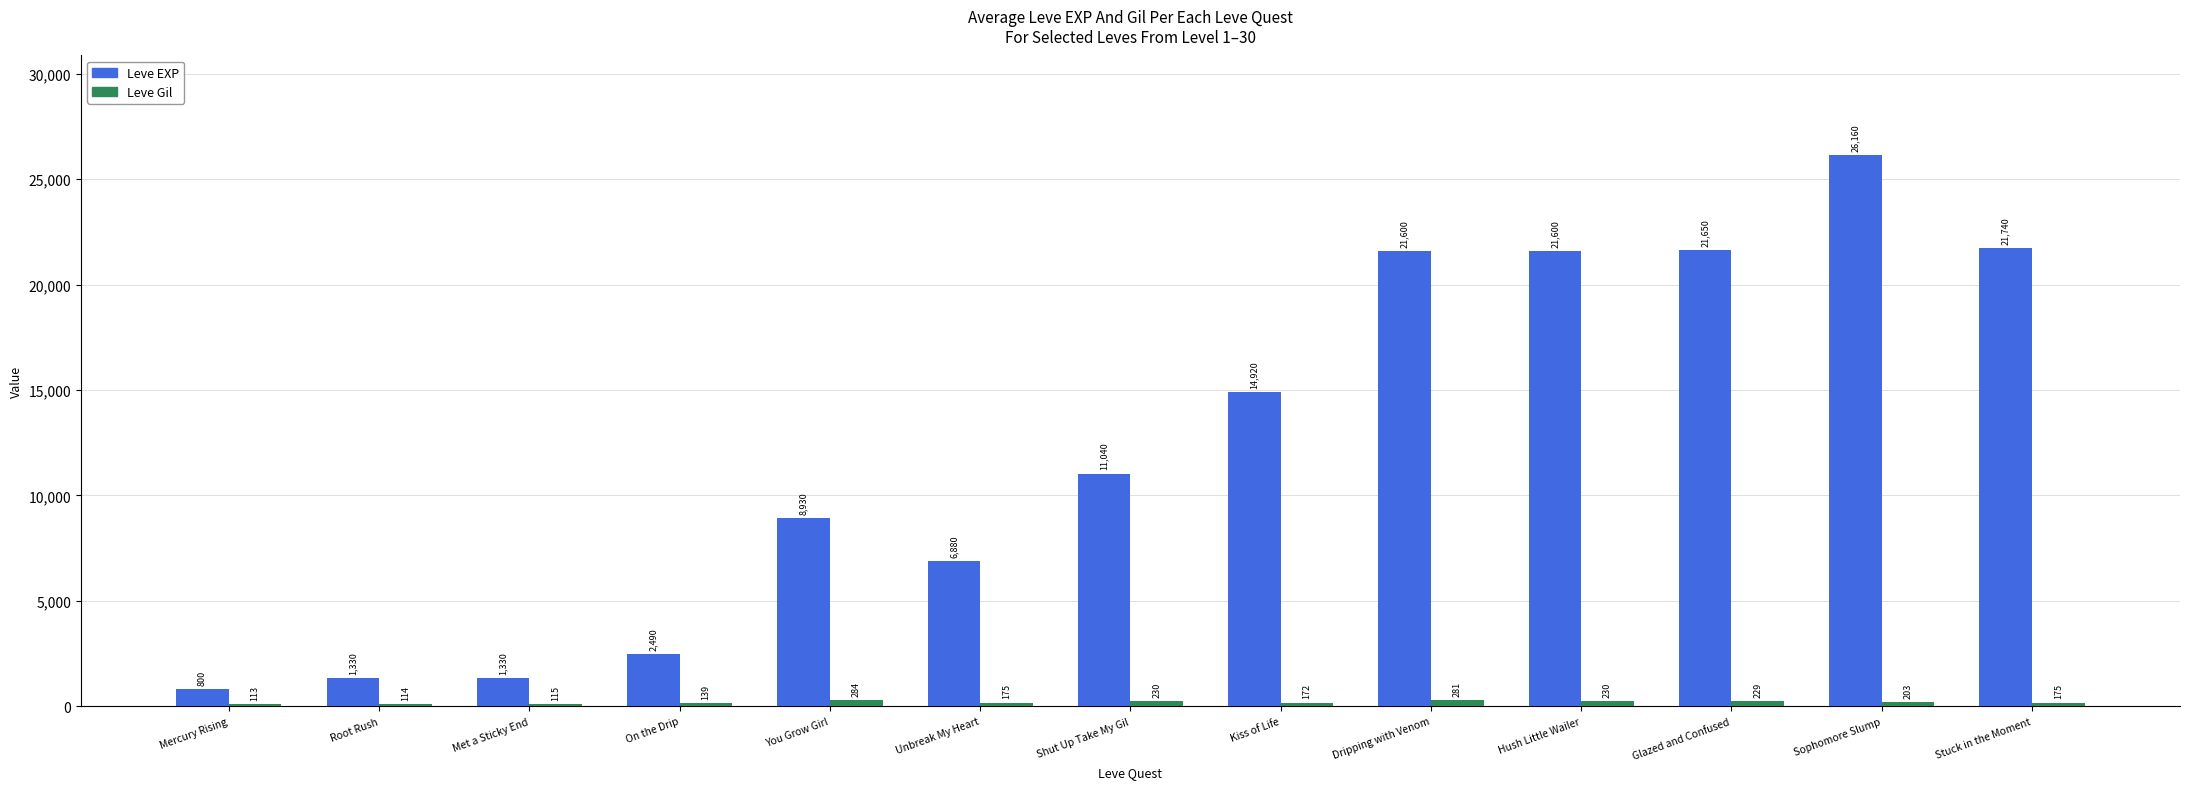

At which category does the chart reach its minimum across all series?

Mercury Rising